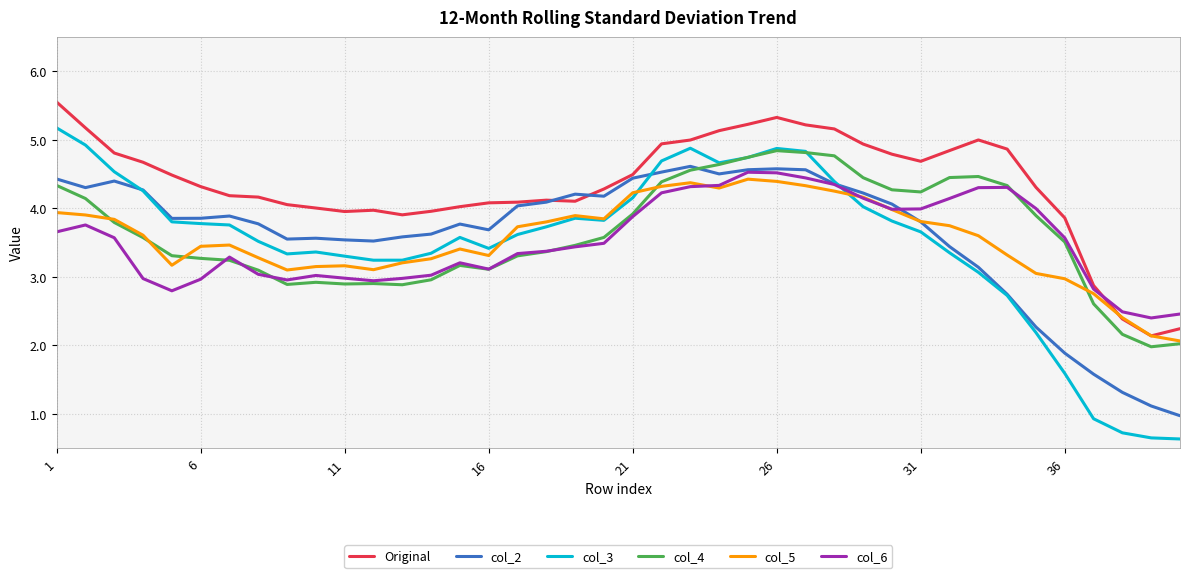

Which series has the largest total across all categories?

Original